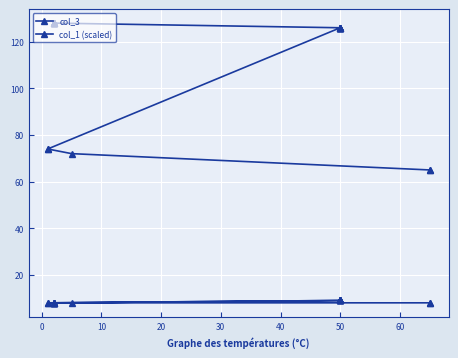

What is the highest value of the col_1 (scaled) series?

9.0